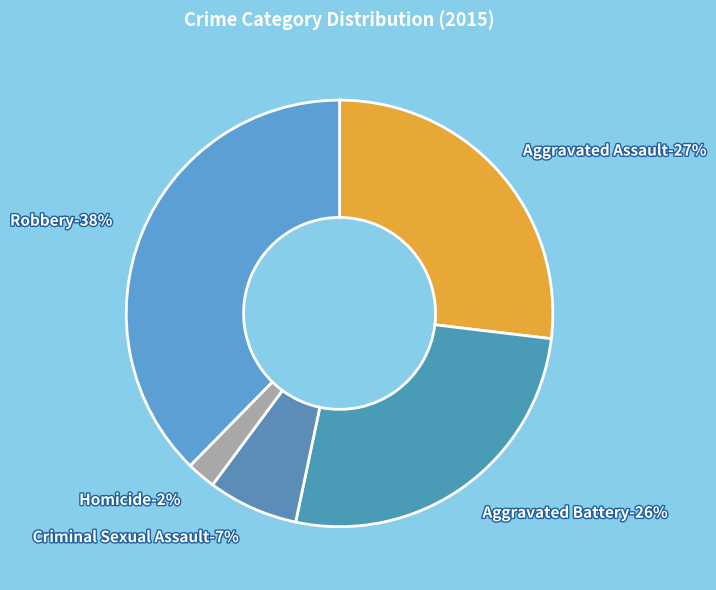

Does any single category account for the majority?

No